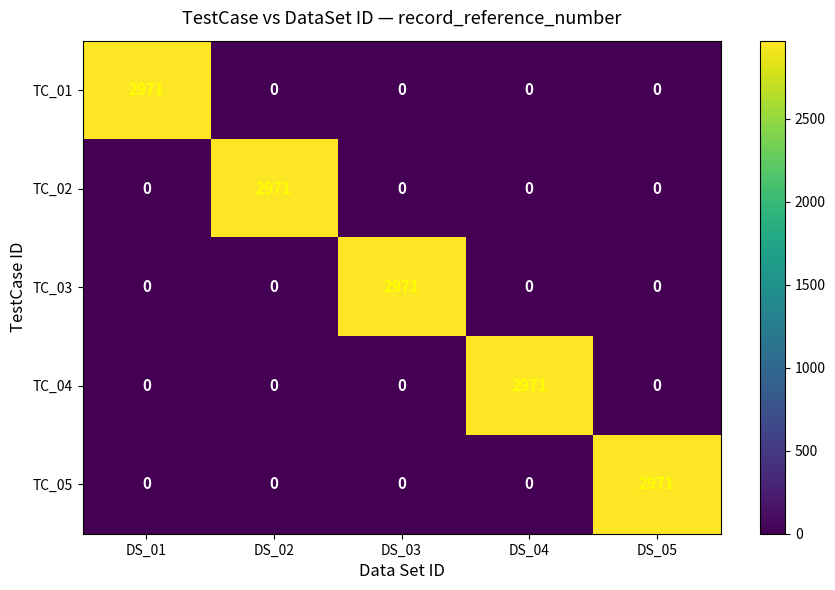

Reading left to right, list all the values displayed in this chart.

TC_01: DS_01=2971	DS_02=0	DS_03=0	DS_04=0	DS_05=0
TC_02: DS_01=0	DS_02=2971	DS_03=0	DS_04=0	DS_05=0
TC_03: DS_01=0	DS_02=0	DS_03=2971	DS_04=0	DS_05=0
TC_04: DS_01=0	DS_02=0	DS_03=0	DS_04=2971	DS_05=0
TC_05: DS_01=0	DS_02=0	DS_03=0	DS_04=0	DS_05=2971